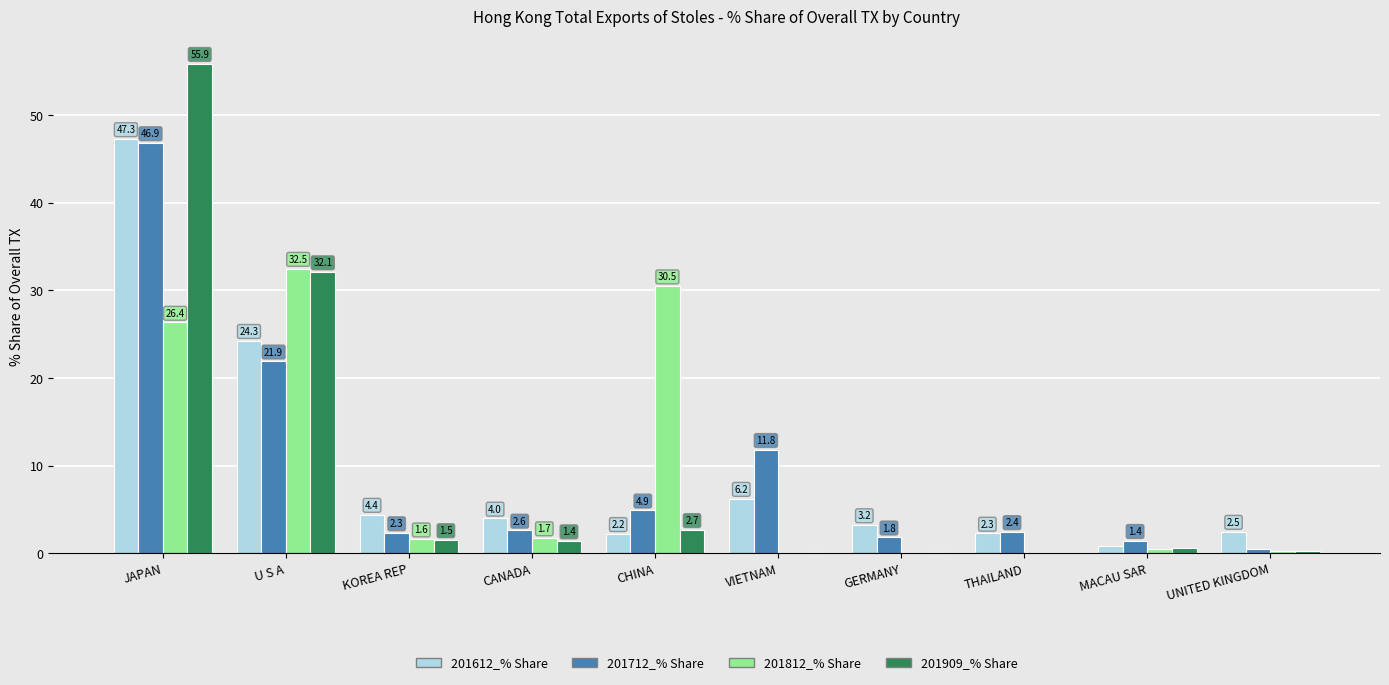

At which label does 201612_% Share reach its peak?

JAPAN